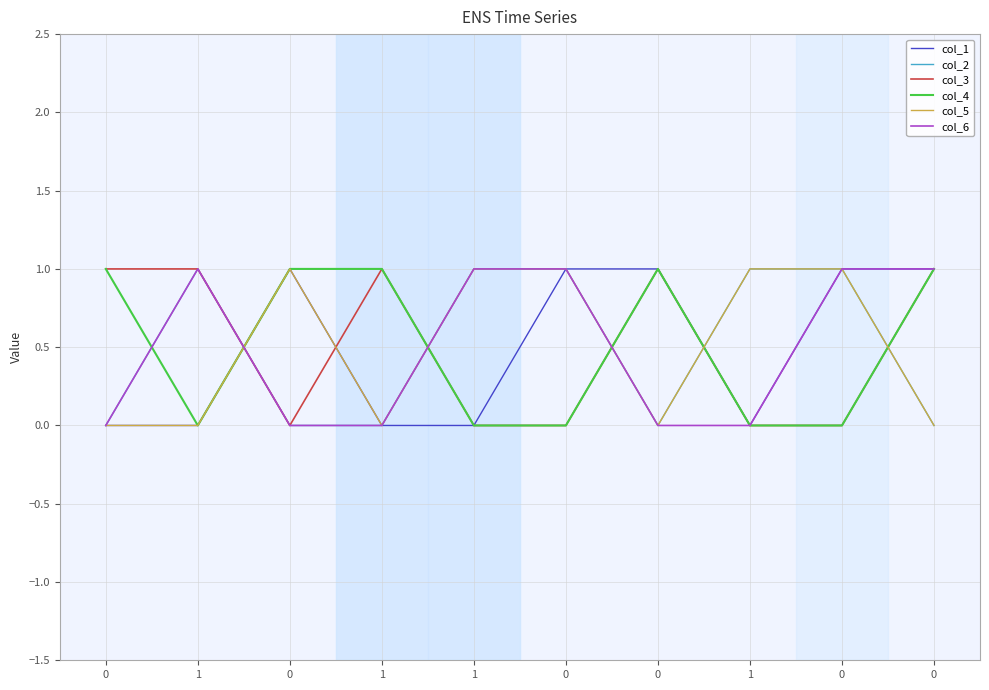

What are all the series names shown in the legend?

col_1, col_2, col_3, col_4, col_5, col_6